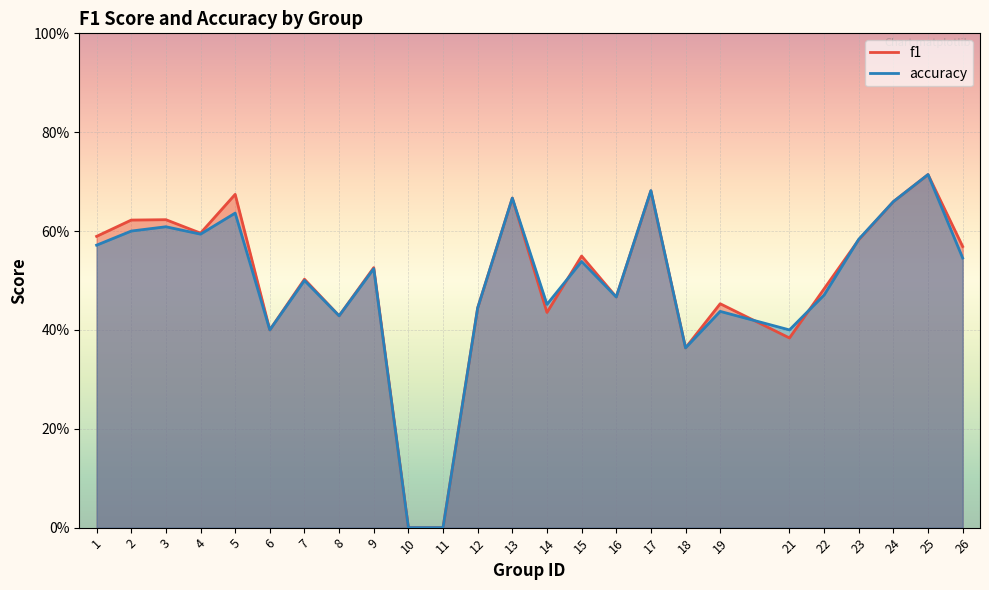

Which series has the widest spread of values?

f1